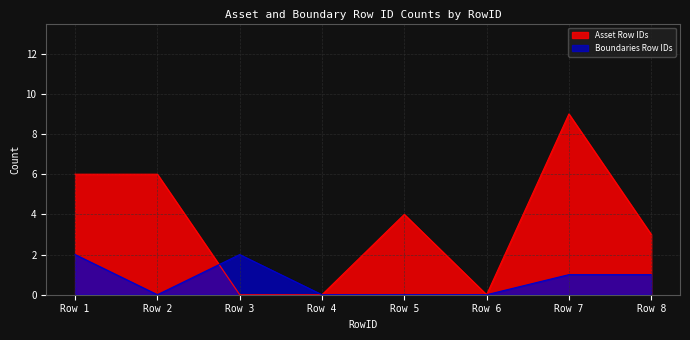

List the series in order of their peak value, highest first.

Asset Row IDs, Boundaries Row IDs